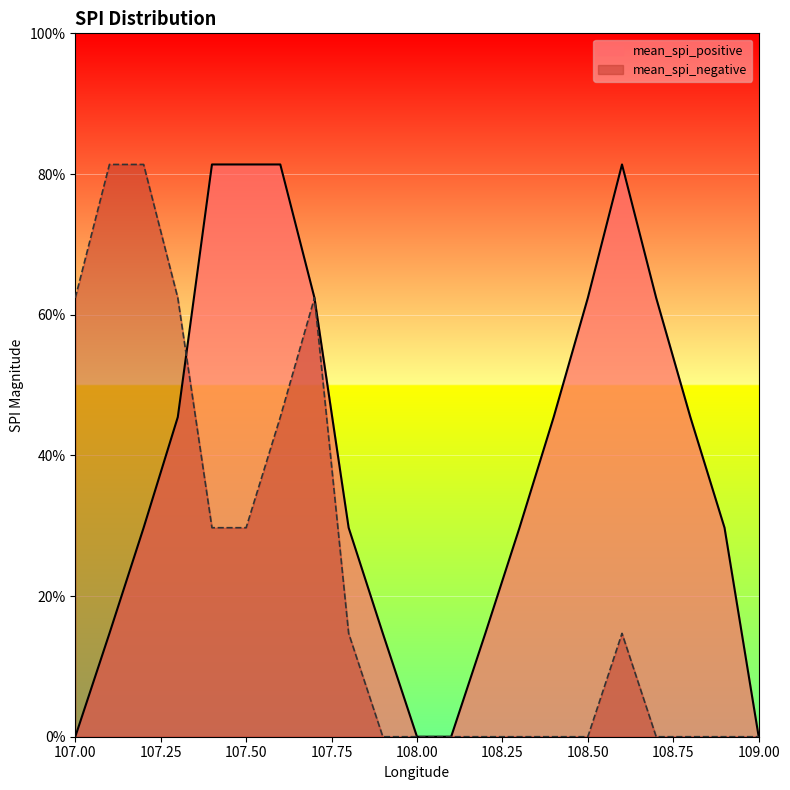

At how many categories does at least one series exceed 0?

18